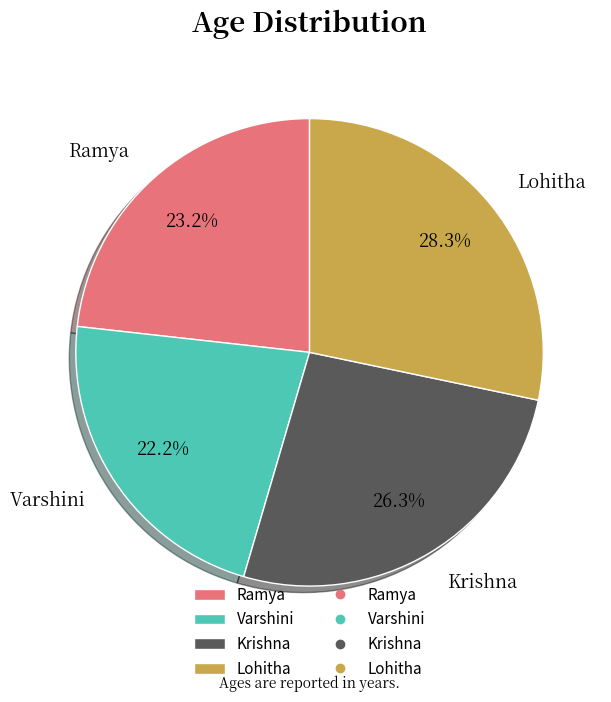

What percentage is the Varshini slice, to the nearest percent?

22%